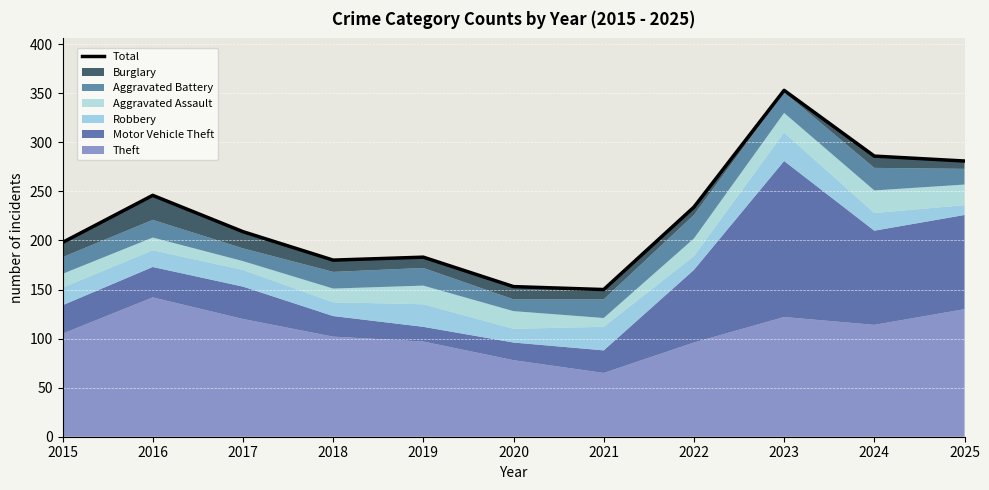

Reading right to left, extract all data points from this chart.

2025=281	2024=286	2023=353	2022=234	2021=150	2020=153	2019=183	2018=180	2017=209	2016=246	2015=198